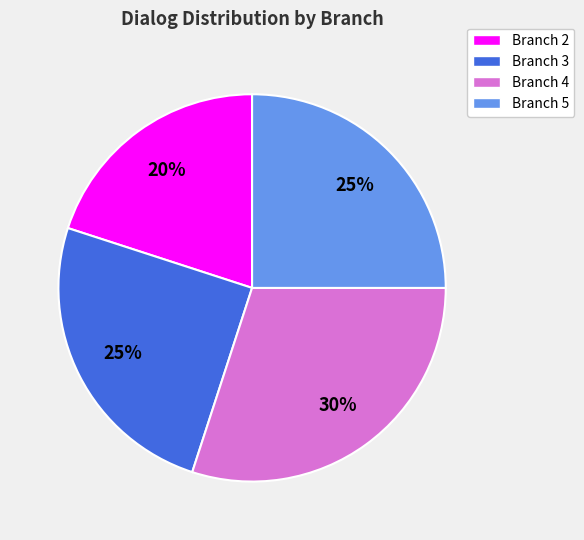

Is Branch 5 the majority of the pie?

No